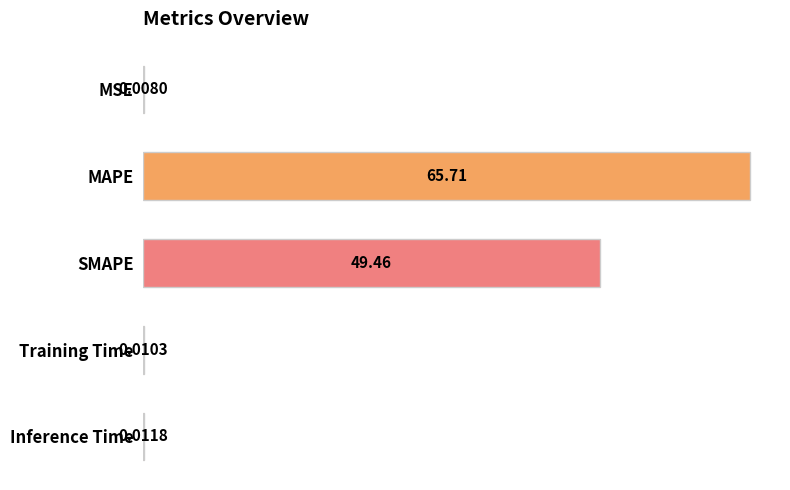

Which category has the highest value across all series?

MAPE